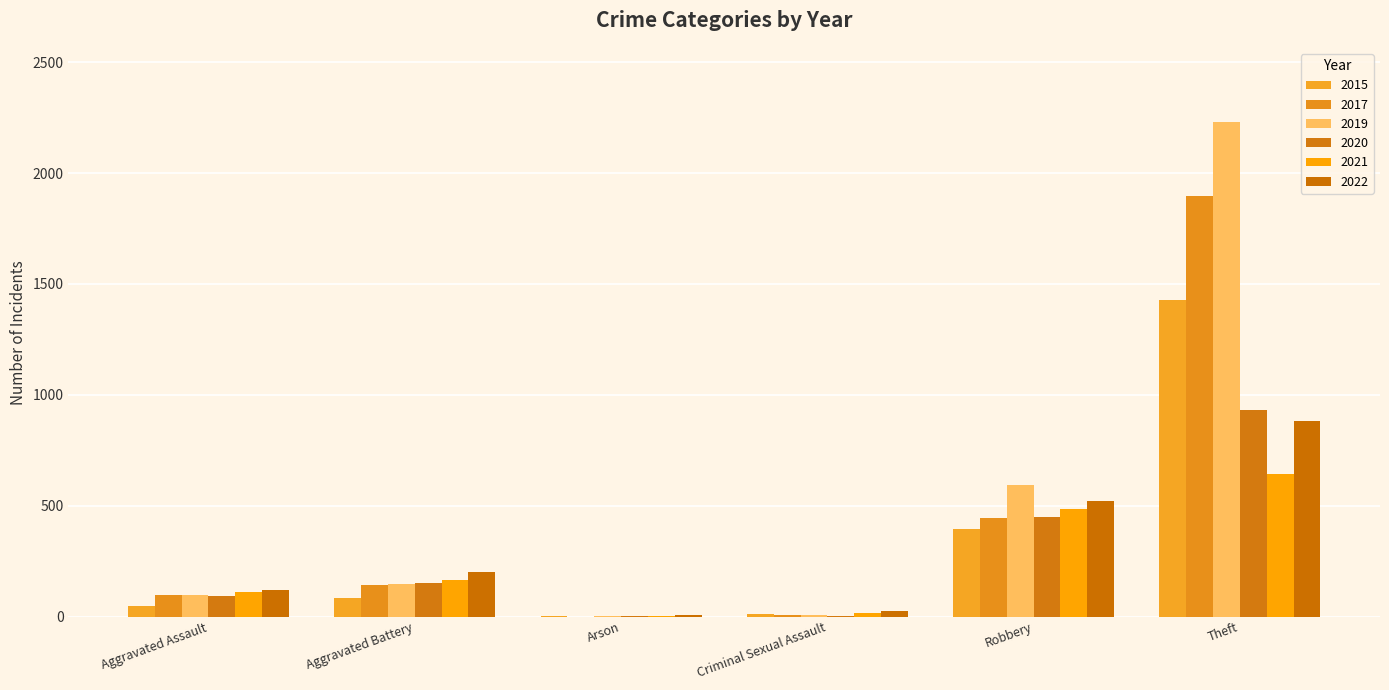

What is the lowest value of the 2021 series?

2